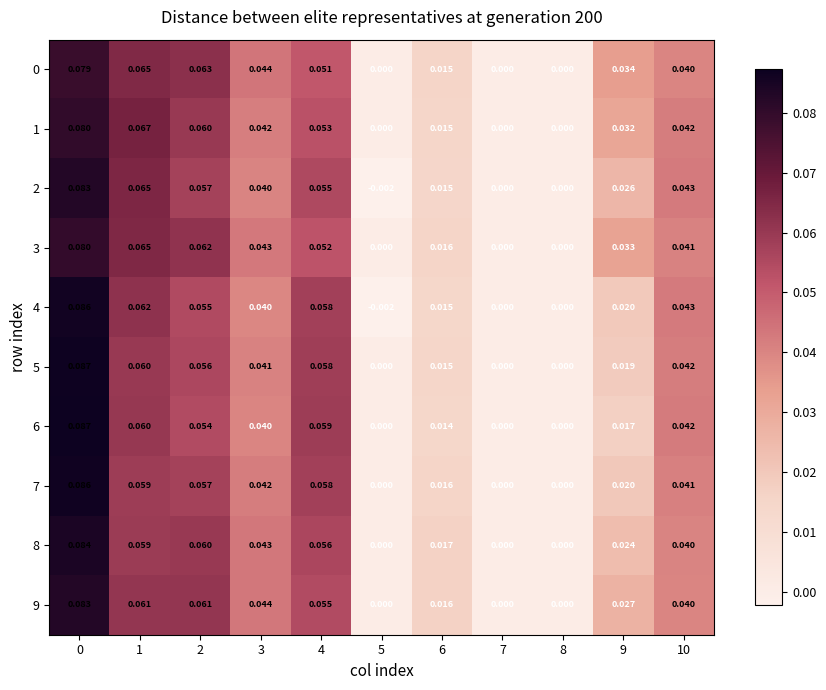

Is the value of 1 at 1 greater than the value of 8 at 1?

Yes